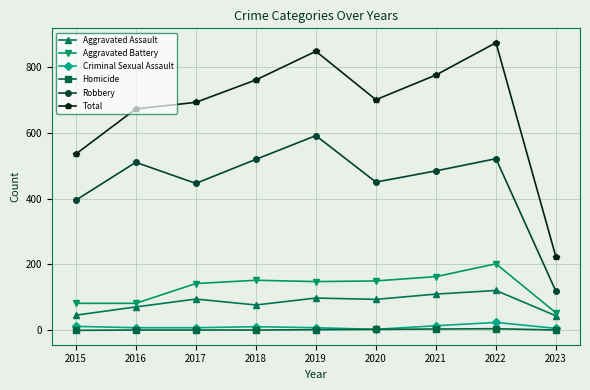

What value does the Criminal Sexual Assault series have at 2021, to the nearest 10?

10